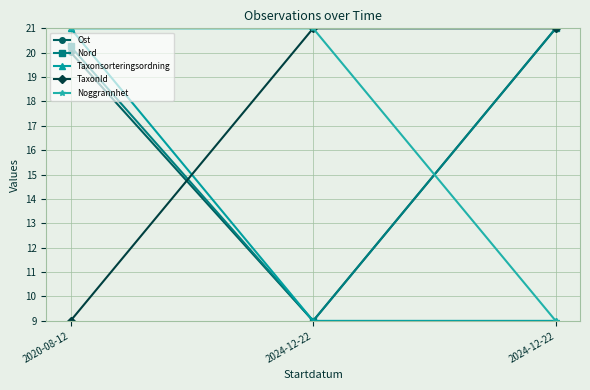

The value of Nord at 2024-12-22 is 21.0. True or false?

True